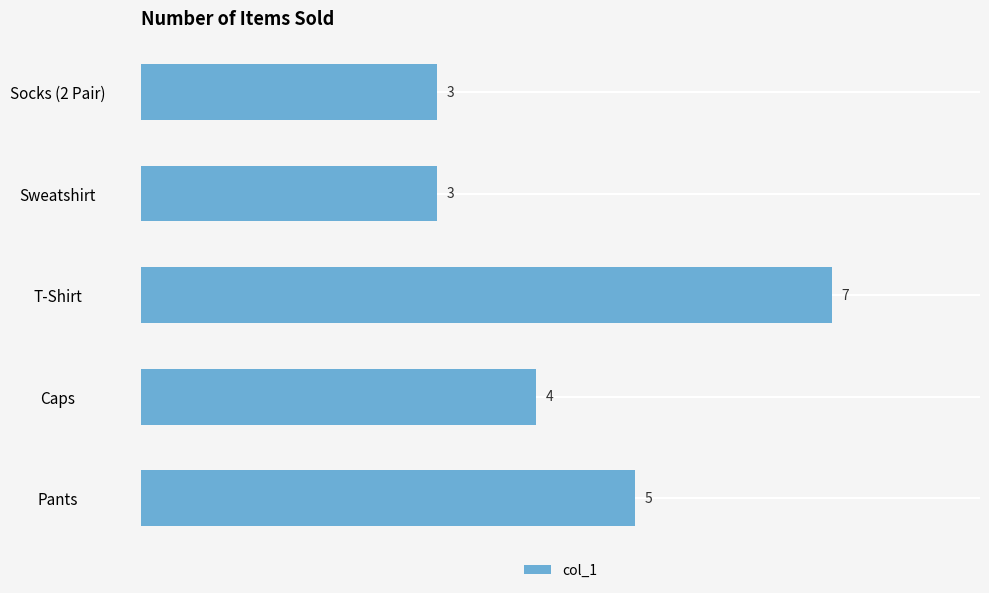

What is the change in value from Sweatshirt to Caps?

+1